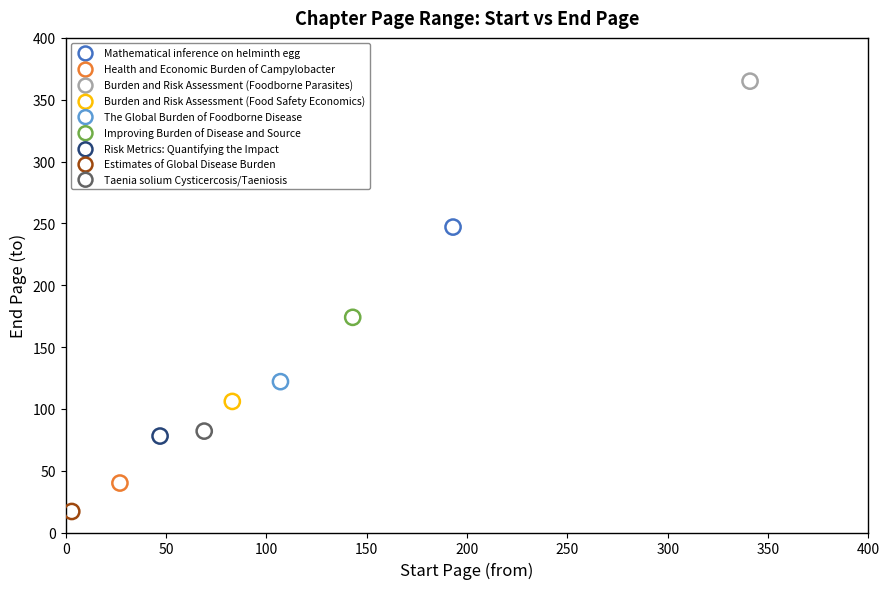

What are all the series names shown in the legend?

Mathematical inference on helminth egg, Health and Economic Burden of Campylobacter, Burden and Risk Assessment (Foodborne Parasites), Burden and Risk Assessment (Food Safety Economics), The Global Burden of Foodborne Disease, Improving Burden of Disease and Source, Risk Metrics: Quantifying the Impact, Estimates of Global Disease Burden, Taenia solium Cysticercosis/Taeniosis